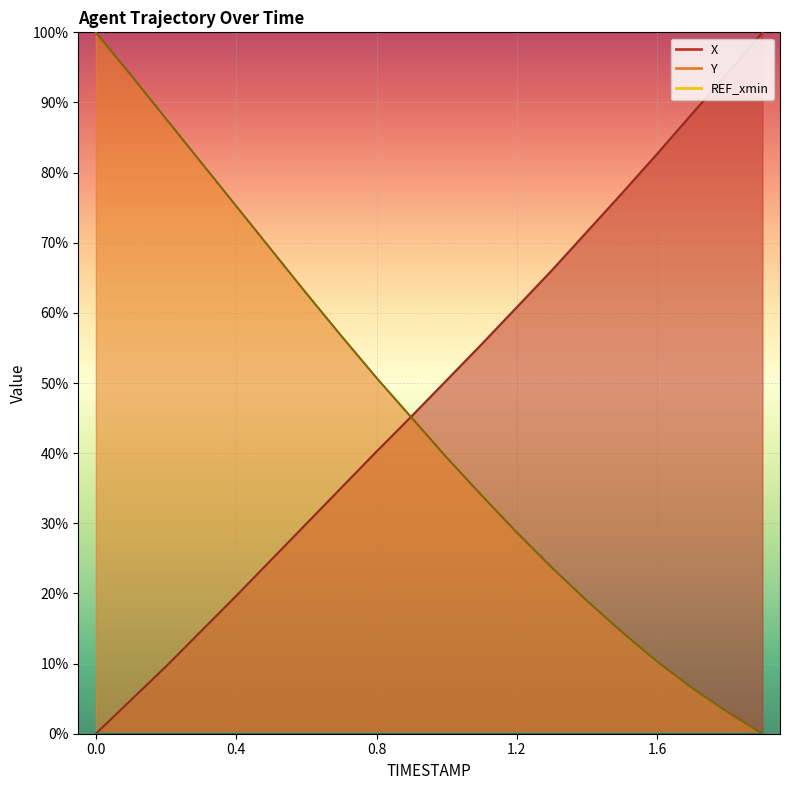

After their last crossing, which series has the higher values: Y or X?

X